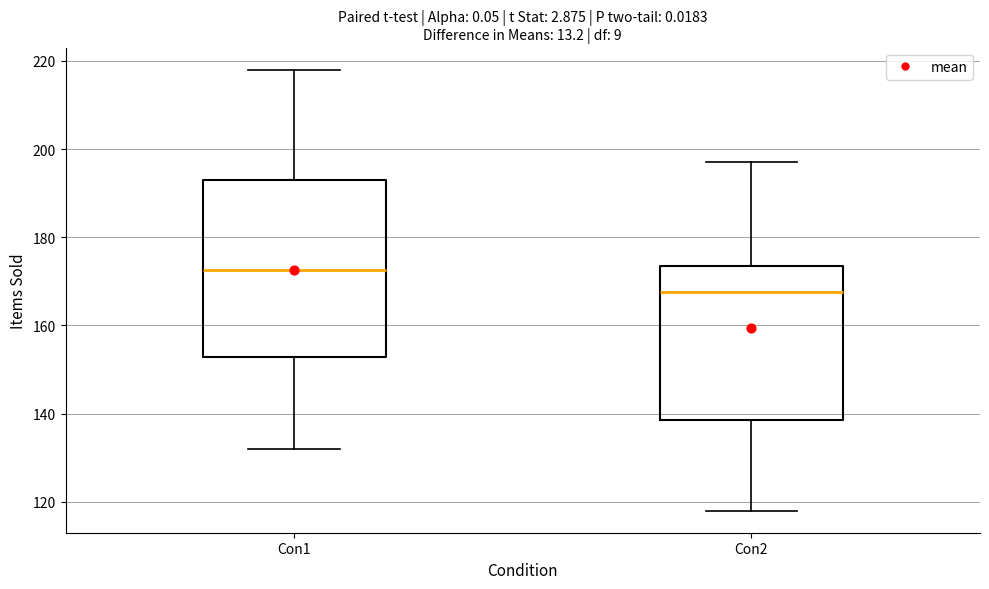

Which box is the tallest, from its lower edge to its upper edge?

Con1